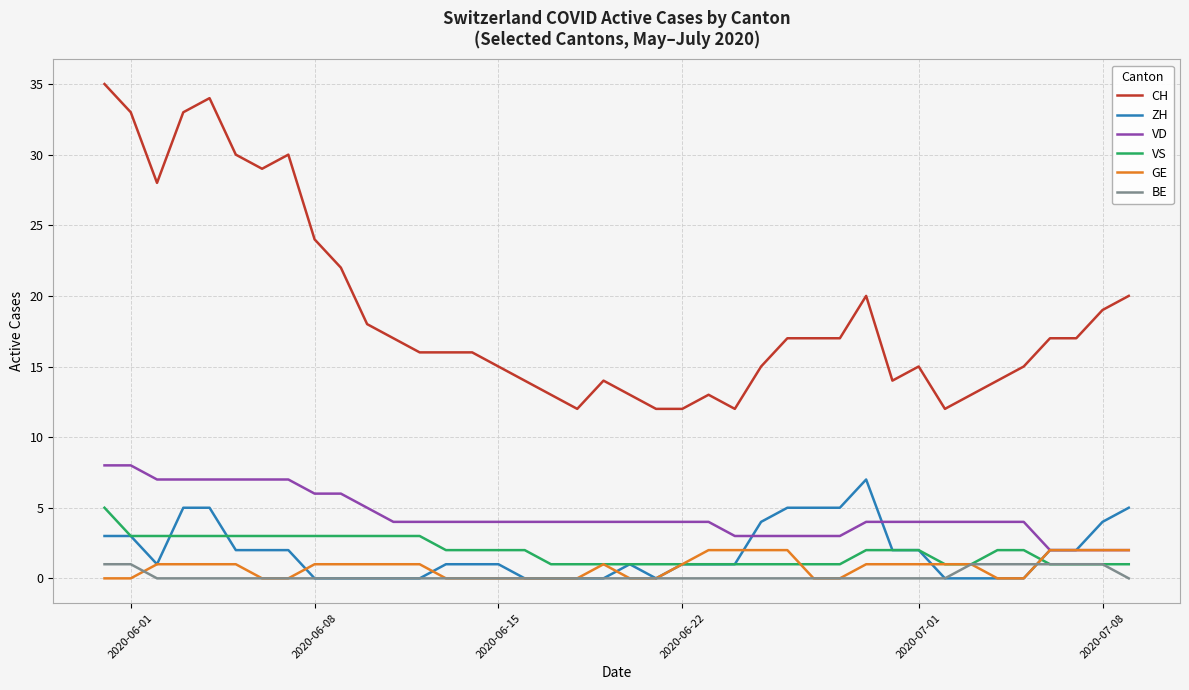

What is the highest value of the CH series?

35